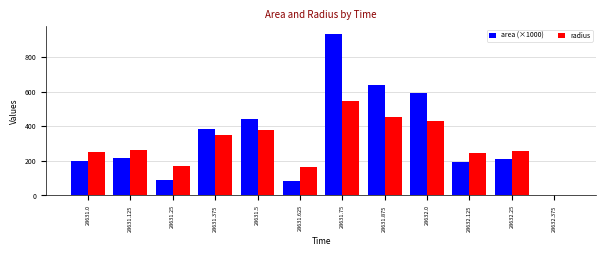

Is the value of radius at 28631.375 greater than the value of area (×1000) at 28631.75?

No